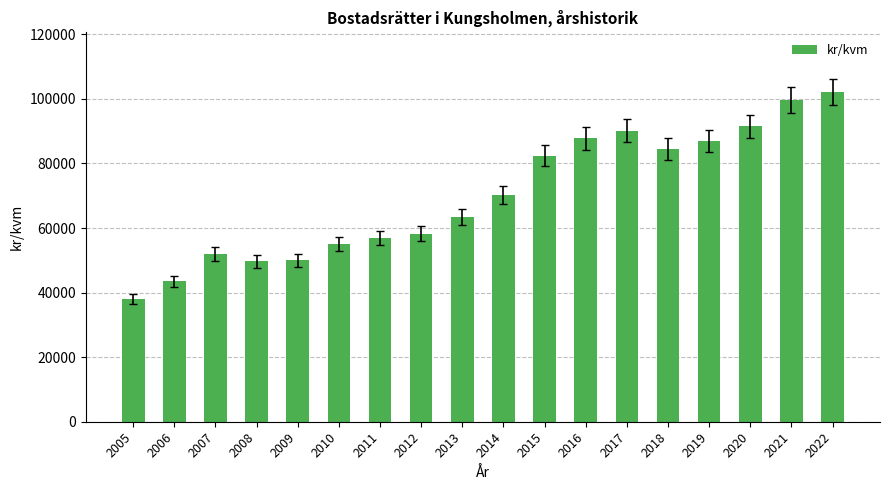

What is the sum of all values?

1261719